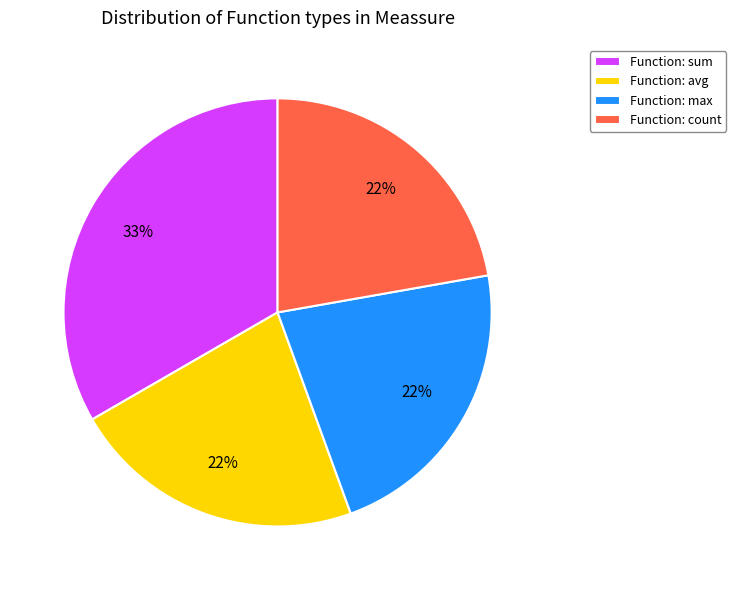

What is the largest slice in the pie chart?

Function: sum